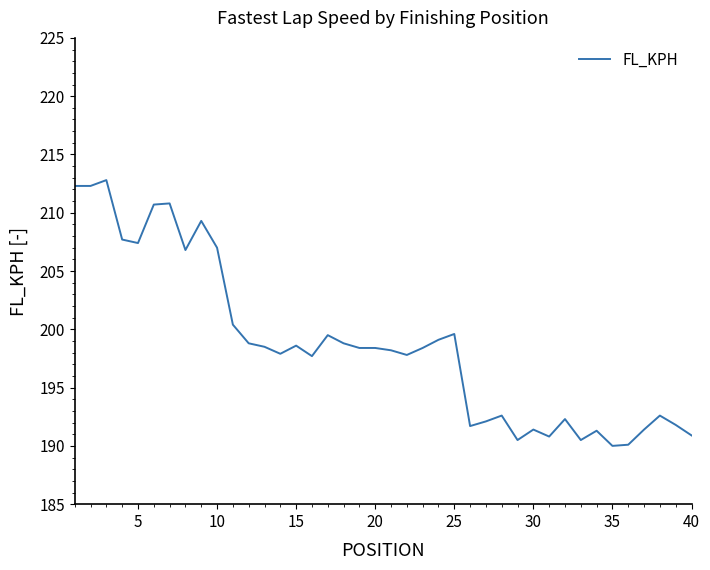

What is the difference between the maximum and minimum values?

22.8